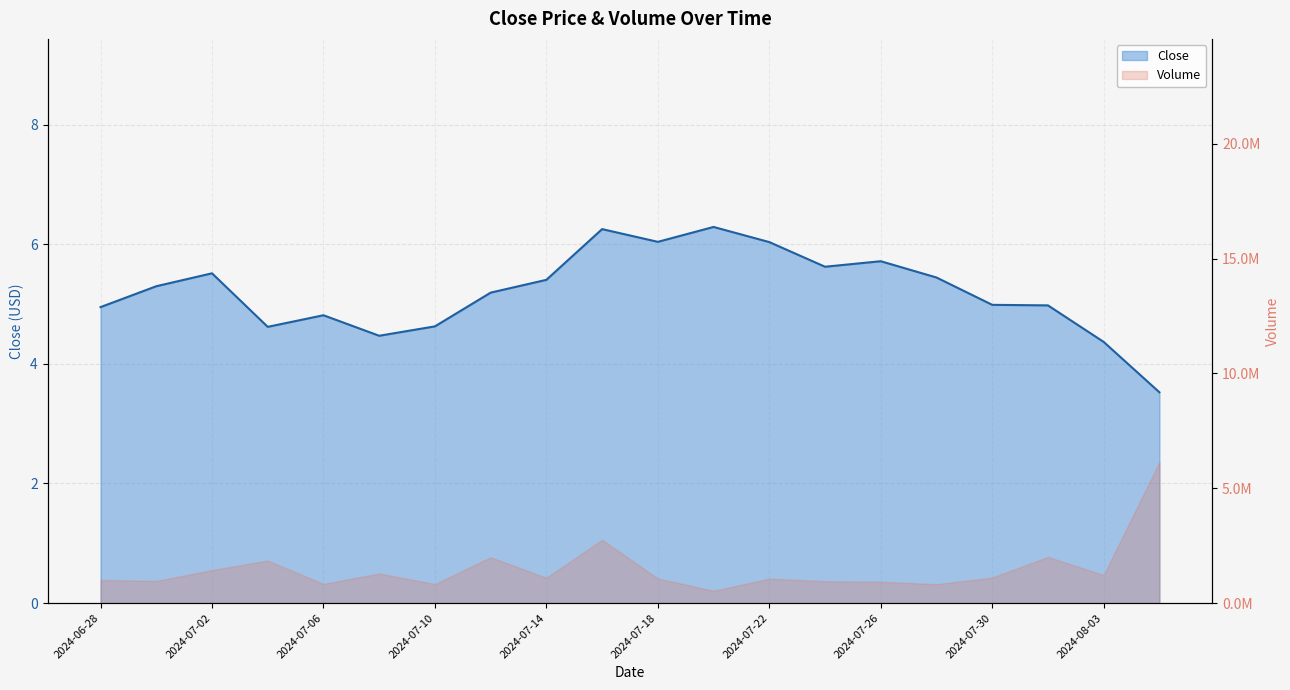

Rank the categories by value from highest to lowest.

2024-07-20, 2024-07-16, 2024-07-18, 2024-07-22, 2024-07-26, 2024-07-24, 2024-07-02, 2024-07-28, 2024-07-14, 2024-06-30, 2024-07-12, 2024-07-30, 2024-08-01, 2024-06-28, 2024-07-06, 2024-07-10, 2024-07-04, 2024-07-08, 2024-08-03, 2024-08-05